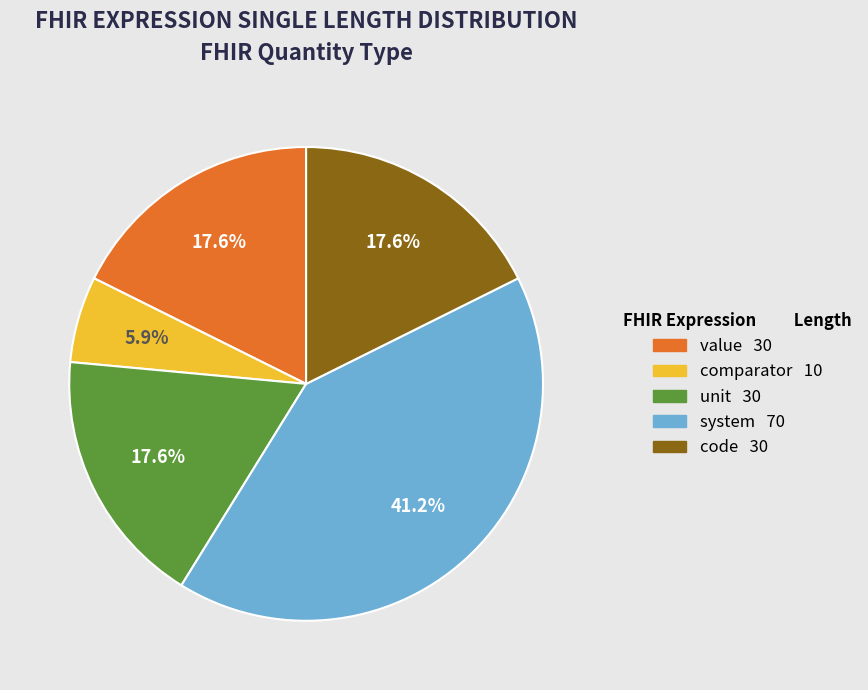

To the nearest percent, what is the combined percentage of system and unit?

59%